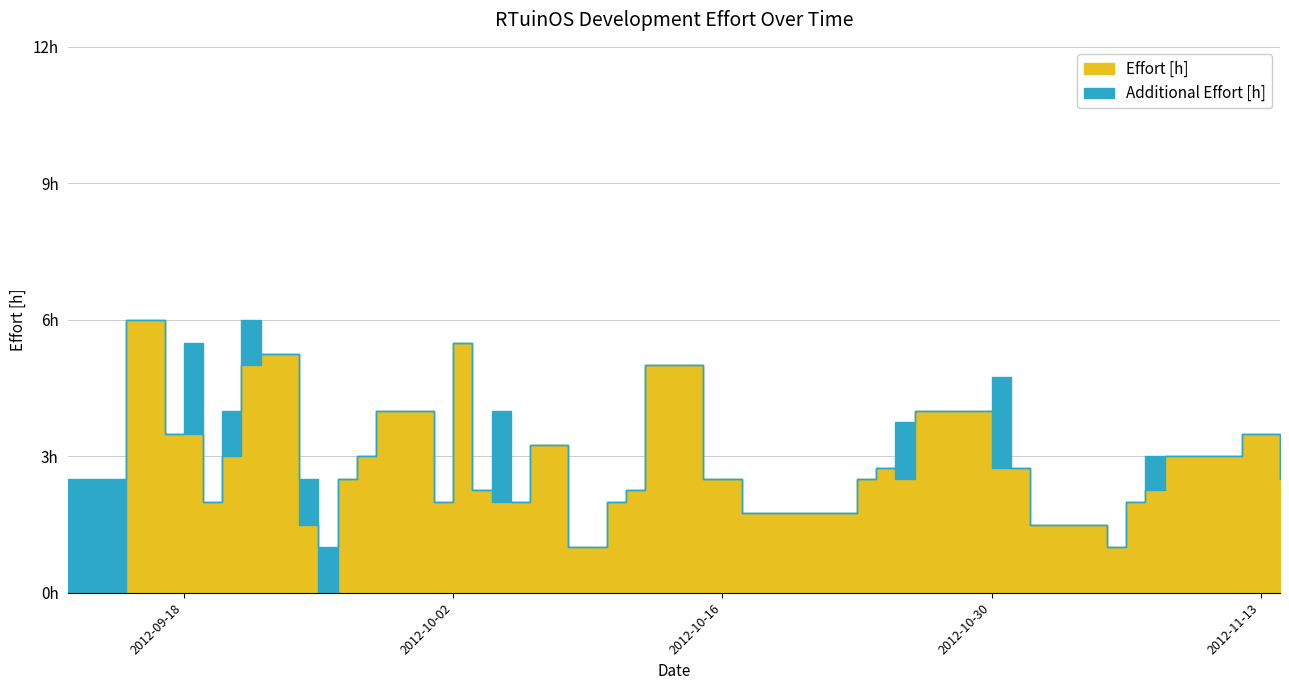

What is the ratio of the value at 2012-10-04 to the value at 2012-10-01?

1.0